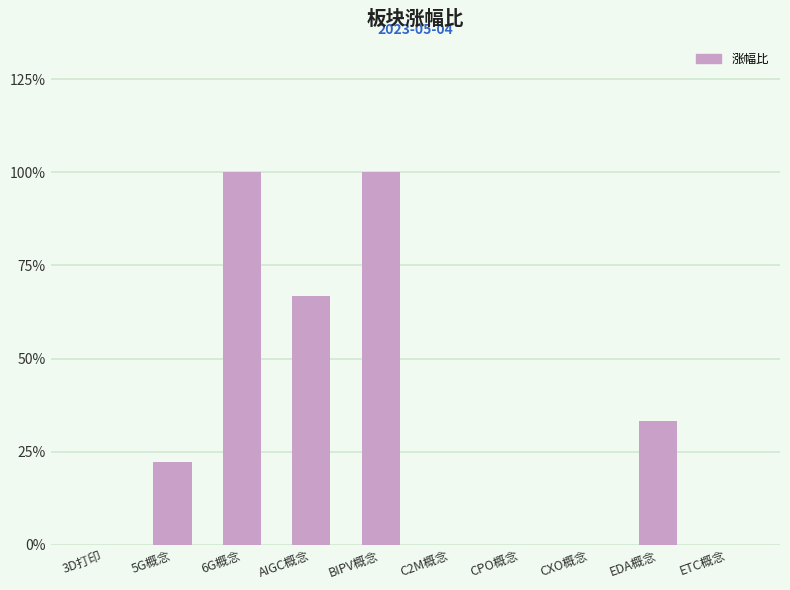

What is the sum of the values at C2M概念 and BIPV概念?

100.0